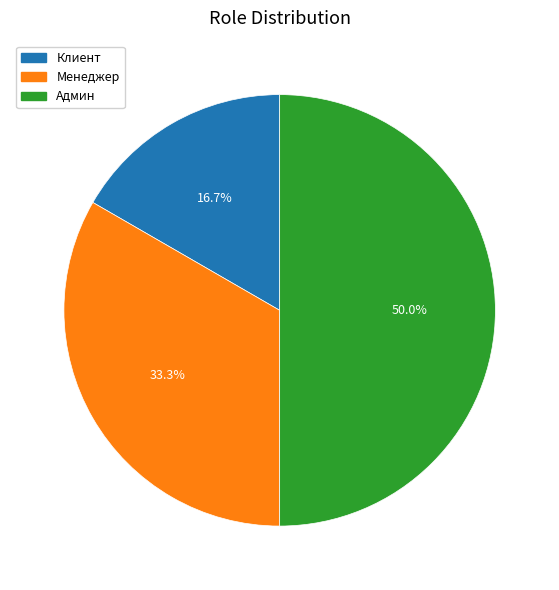

Is it true that Клиент is 29% of the pie?

False